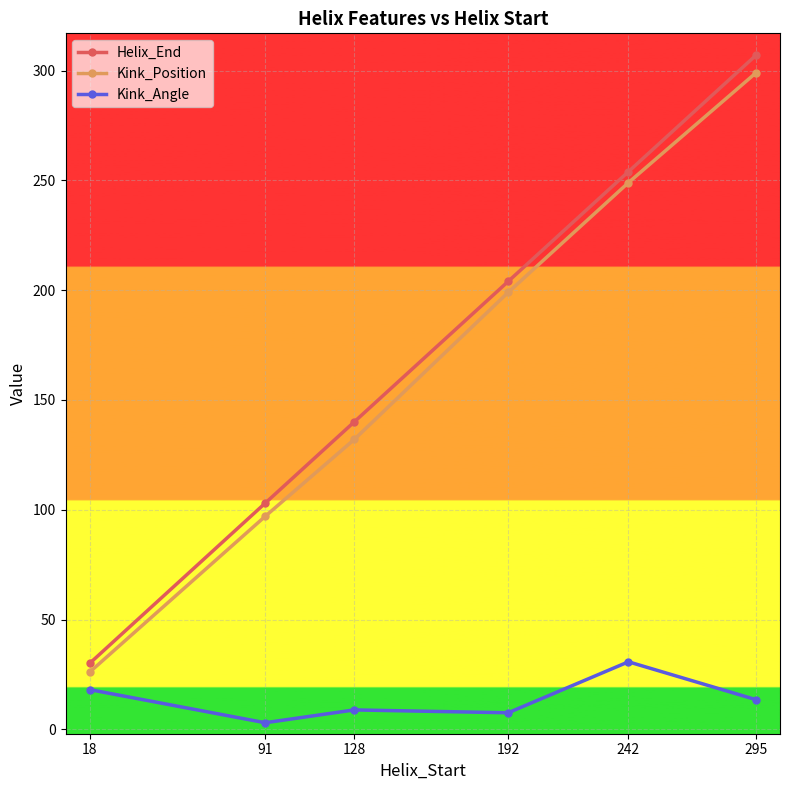

What are all the series names shown in the legend?

Helix_End, Kink_Position, Kink_Angle